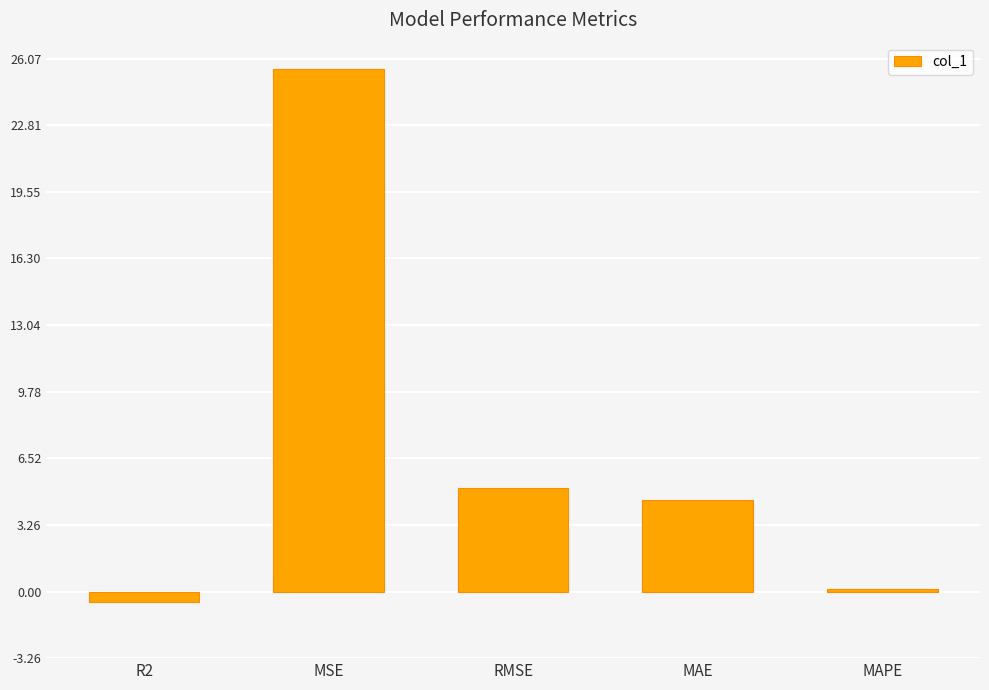

At which label does the data first exceed 4?

MSE